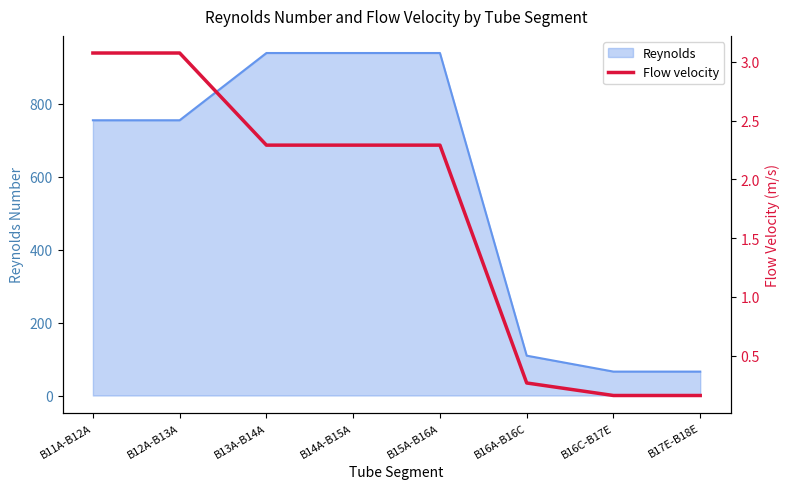

What is the label of the 3rd point from the right?

B16A-B16C